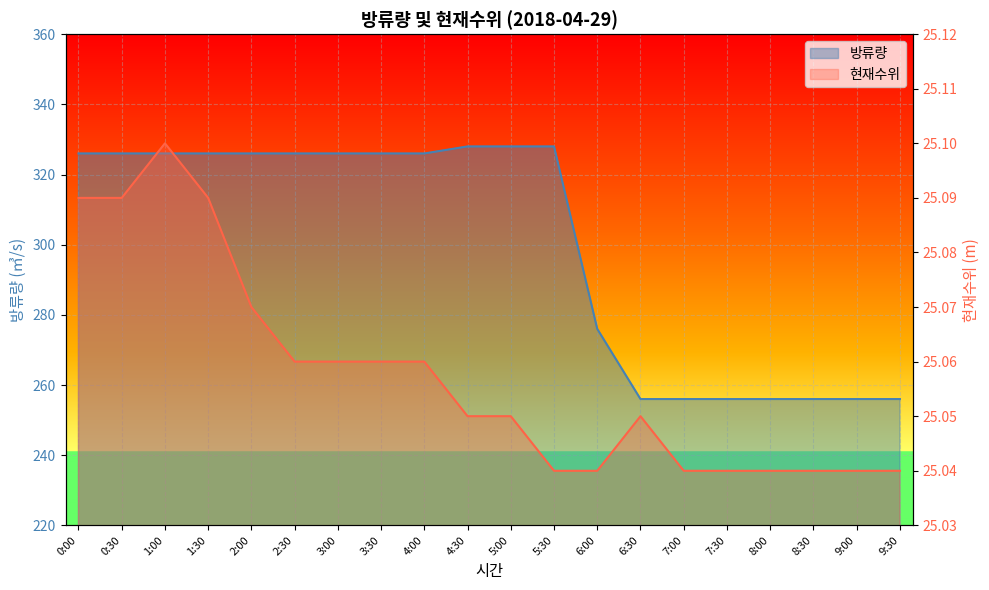

What is the total value across all series at 4:00?

351.1